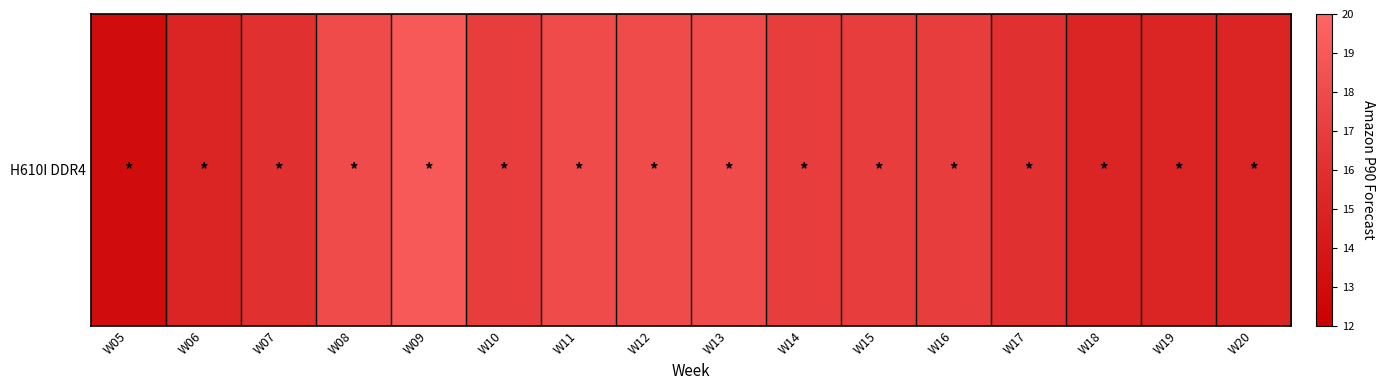

What is the change in value from W13 to W14?

-1